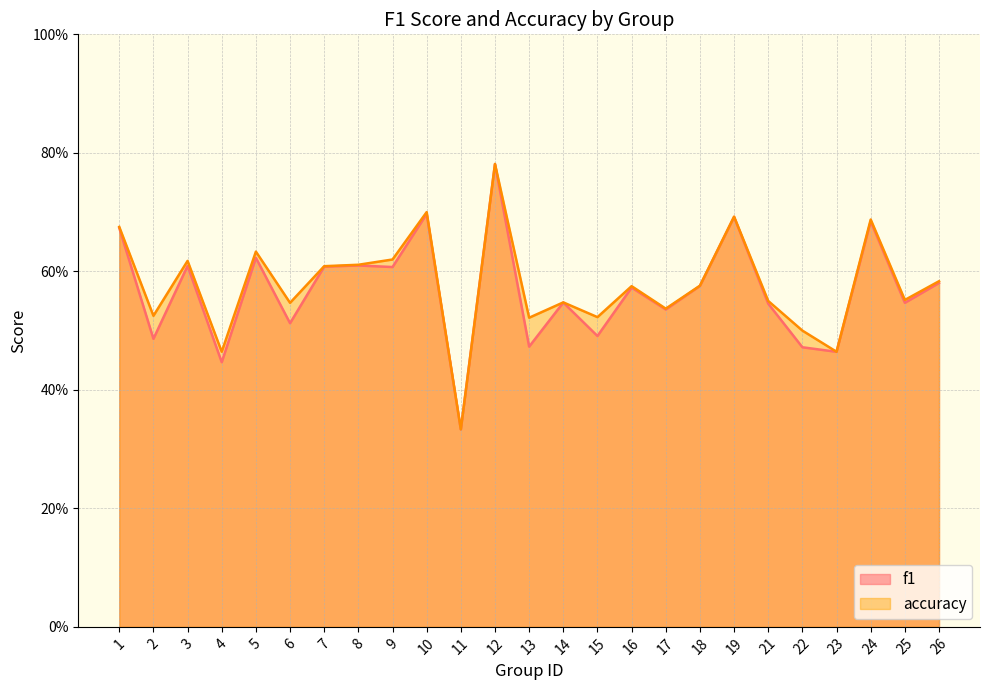

True or false: f1 and accuracy cross at least once.

False